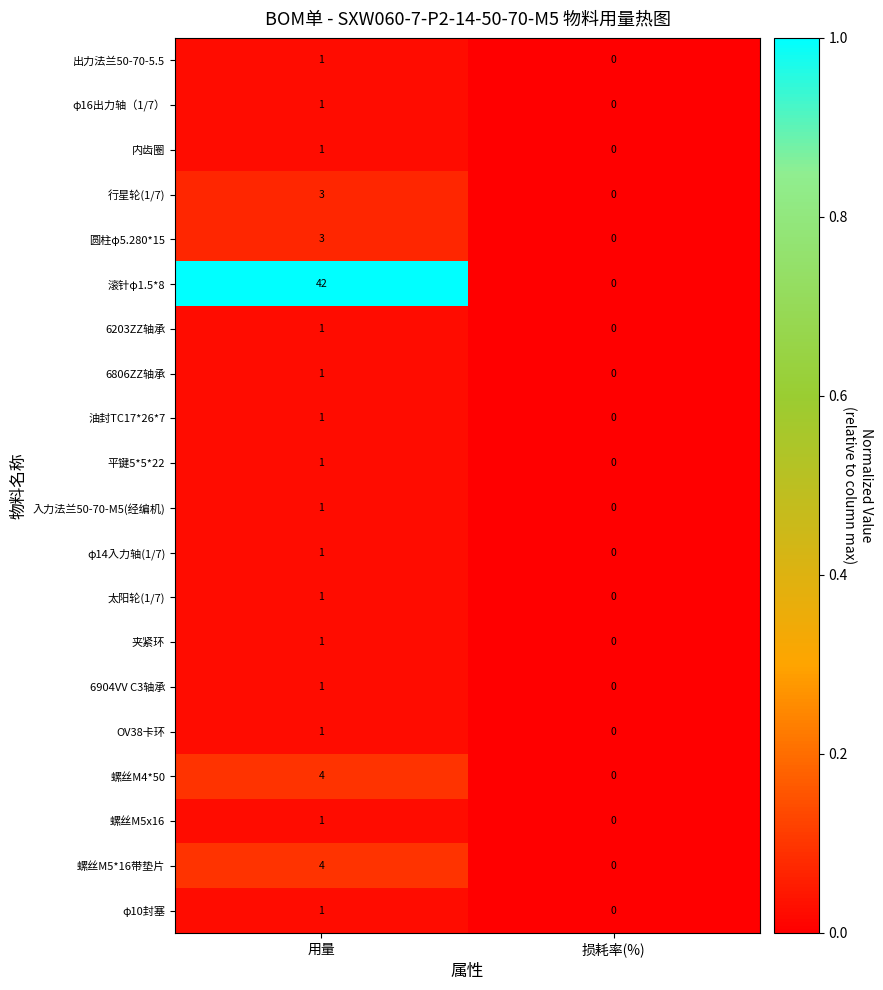

Count the number of categories in the chart.

2